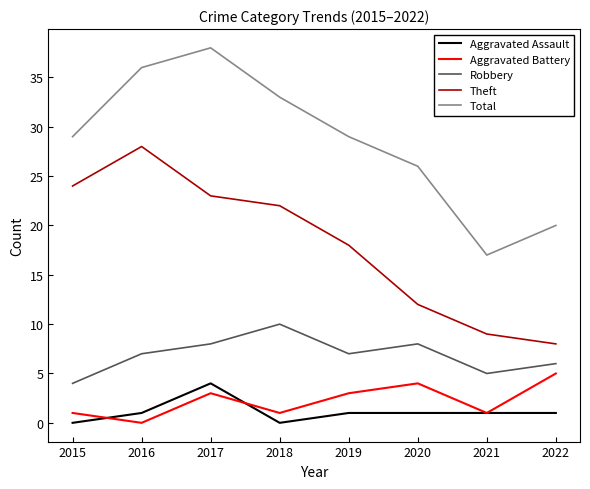

At which category is the sum across all series the highest?

2017